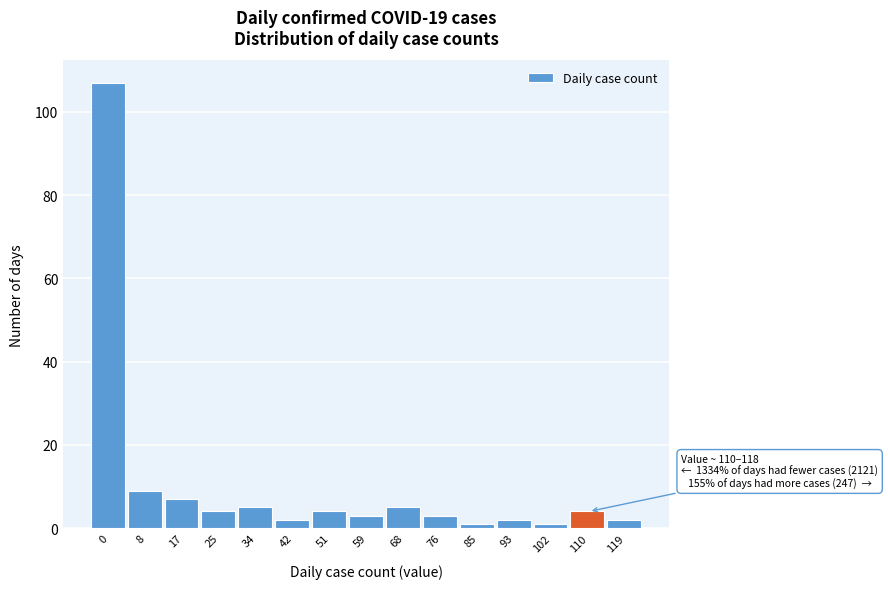

Reading left to right, list all the values displayed in this chart.

0=107	8=9	17=7	25=4	34=5	42=2	51=4	59=3	68=5	76=3	85=1	93=2	102=1	110=4	119=2